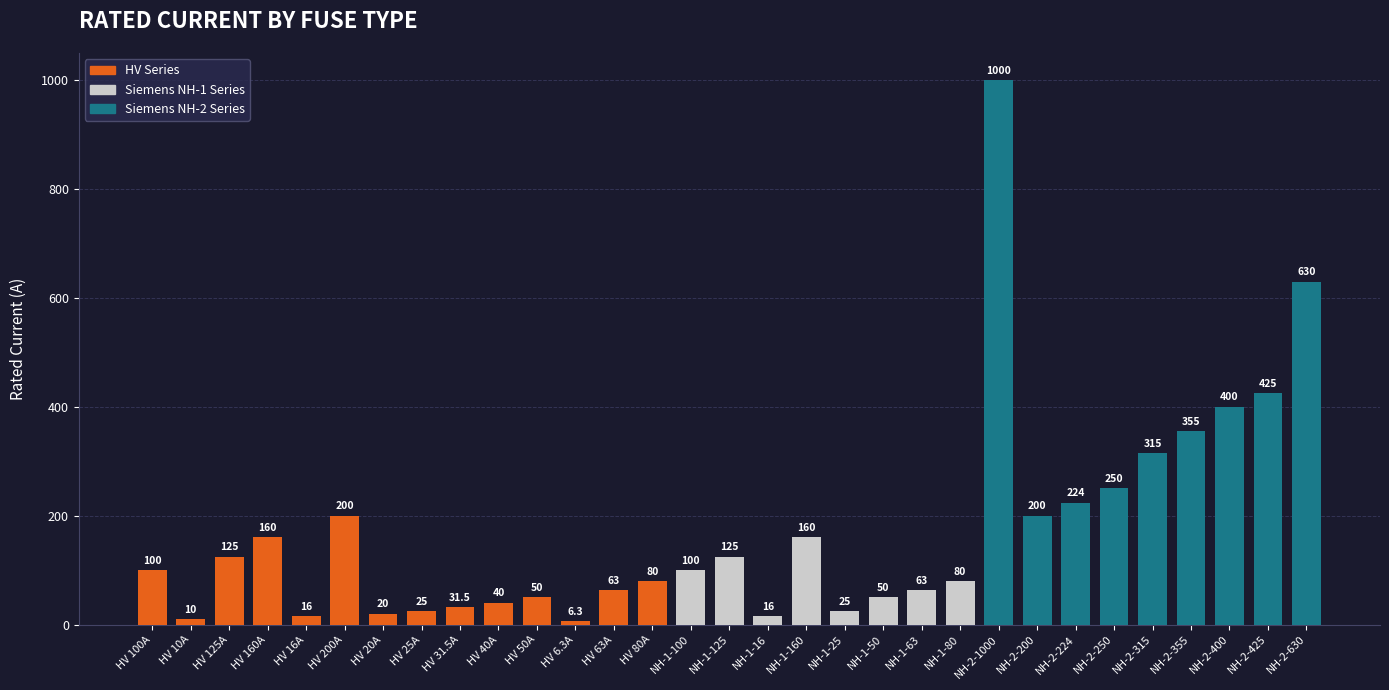

Reading left to right, transcribe all the data shown in this chart.

100.0	10.0	125.0	160.0	16.0	200.0	20.0	25.0	31.5	40.0	50.0	6.3	63.0	80.0	100.0	125.0	16.0	160.0	25.0	50.0	63.0	80.0	1000.0	200.0	224.0	250.0	315.0	355.0	400.0	425.0	630.0